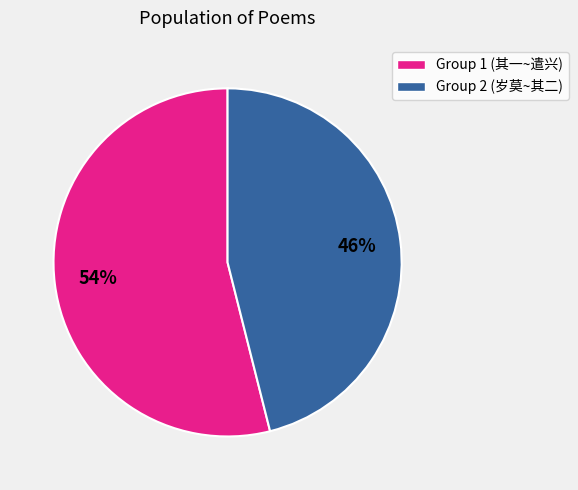

To the nearest percent, what is the difference between the largest and smallest slice percentages?

8%